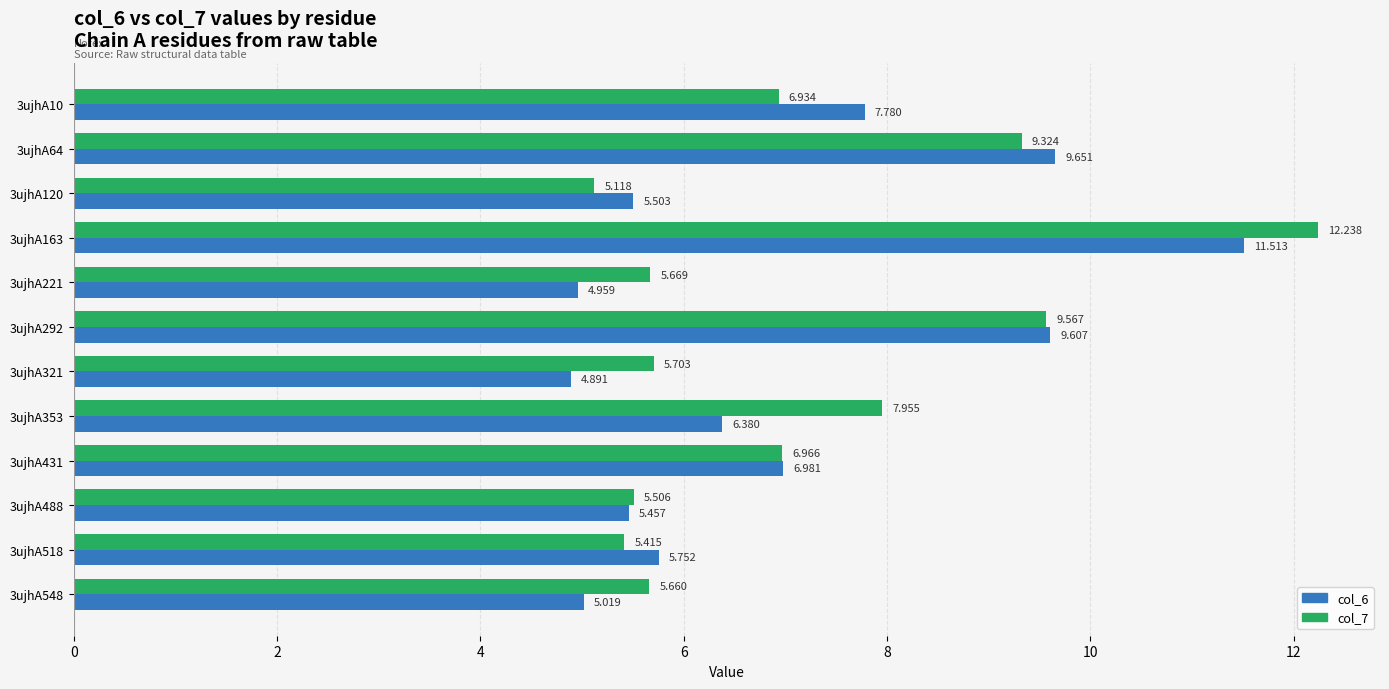

Is the value of col_7 at 3ujhA10 greater than the value of col_6 at 3ujhA163?

No